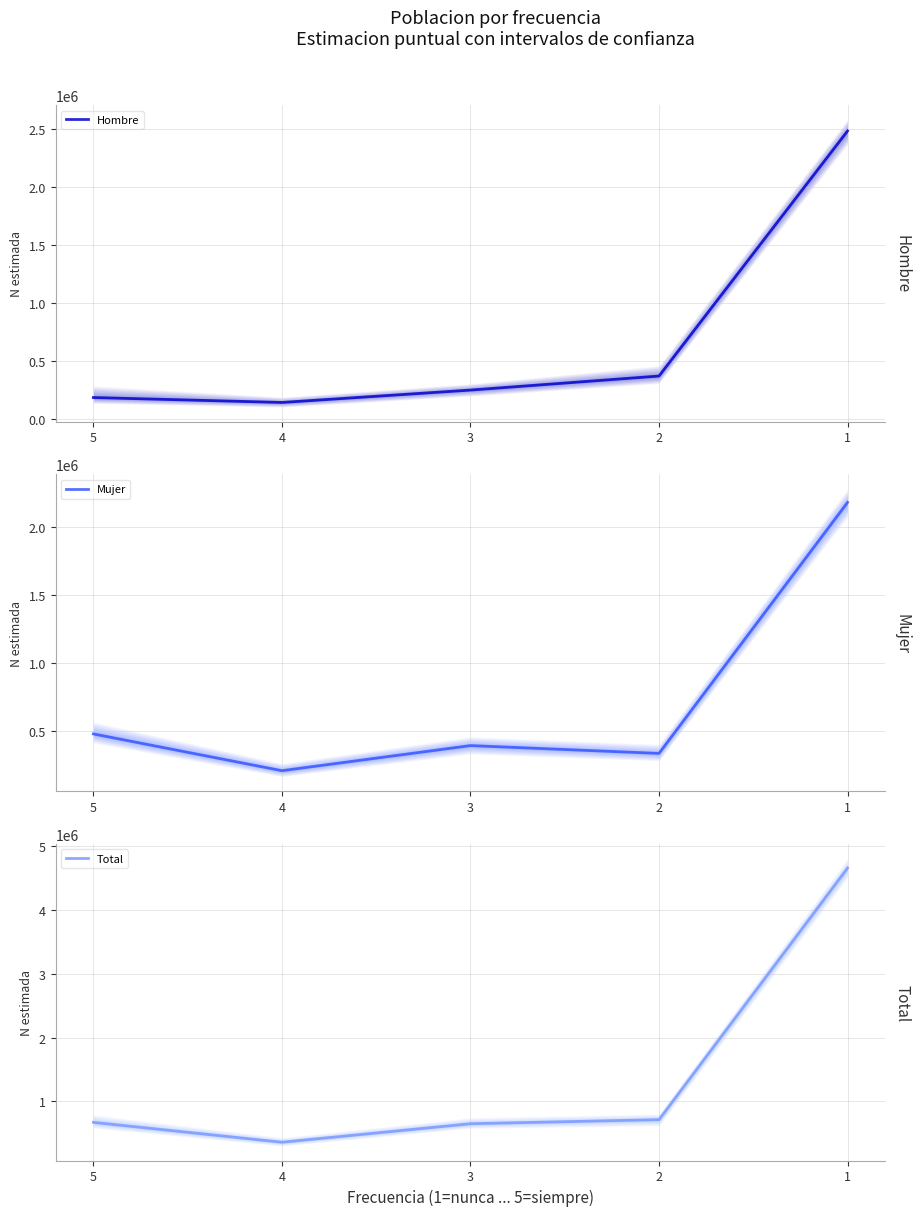

True or false: Mujer and Total cross at least once.

False